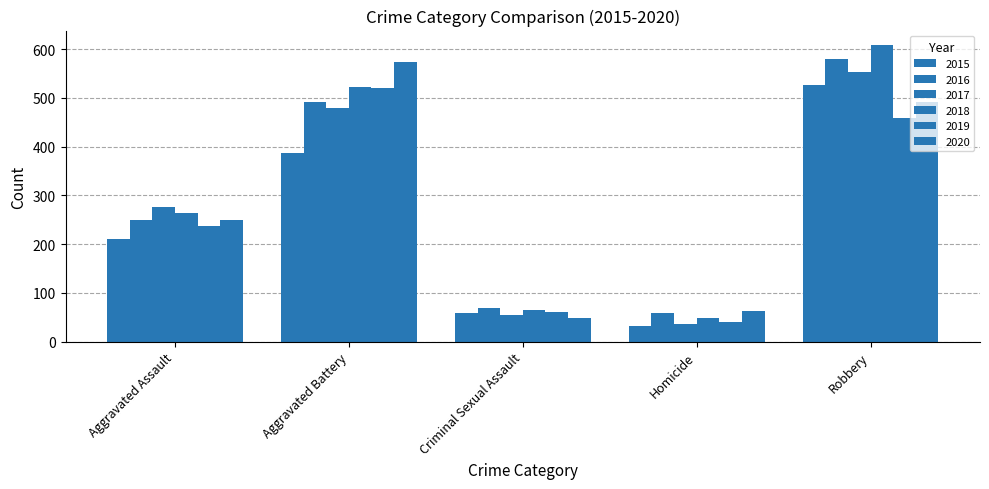

How many bars are there in each group?

6